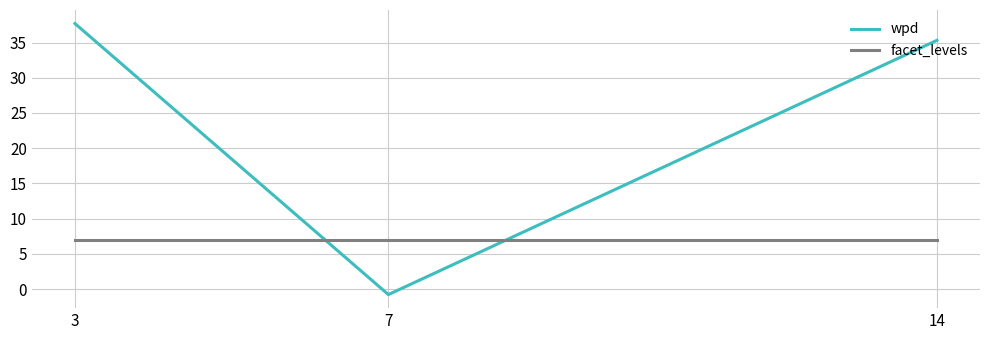

Rank the series by their maximum value, from highest to lowest.

wpd, facet_levels